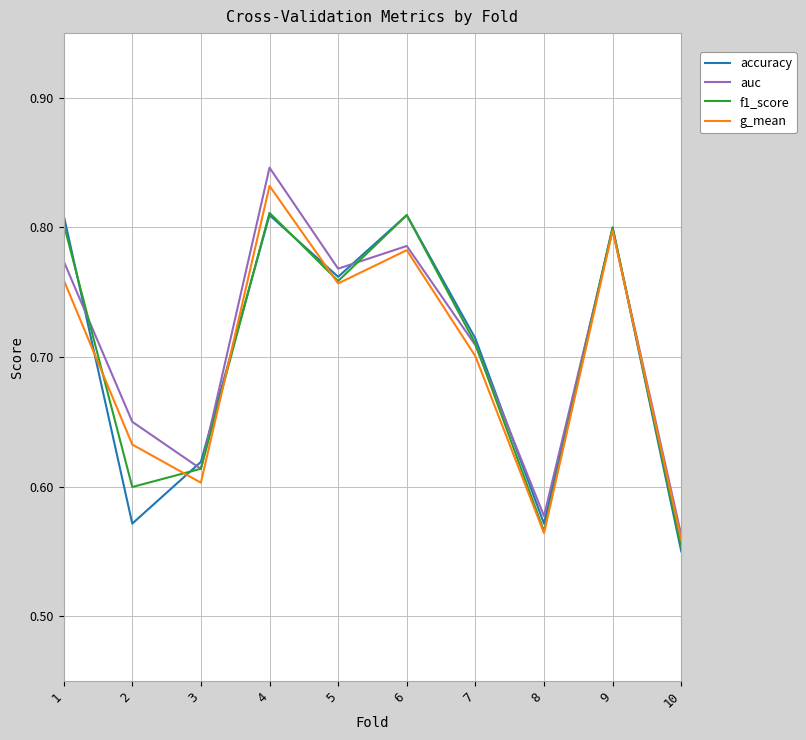

Which series changed the most between 5 and 7?

auc